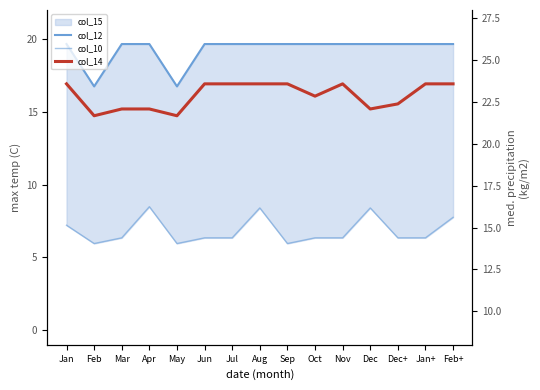

What is the label of the 2nd point from the right?

Jan+